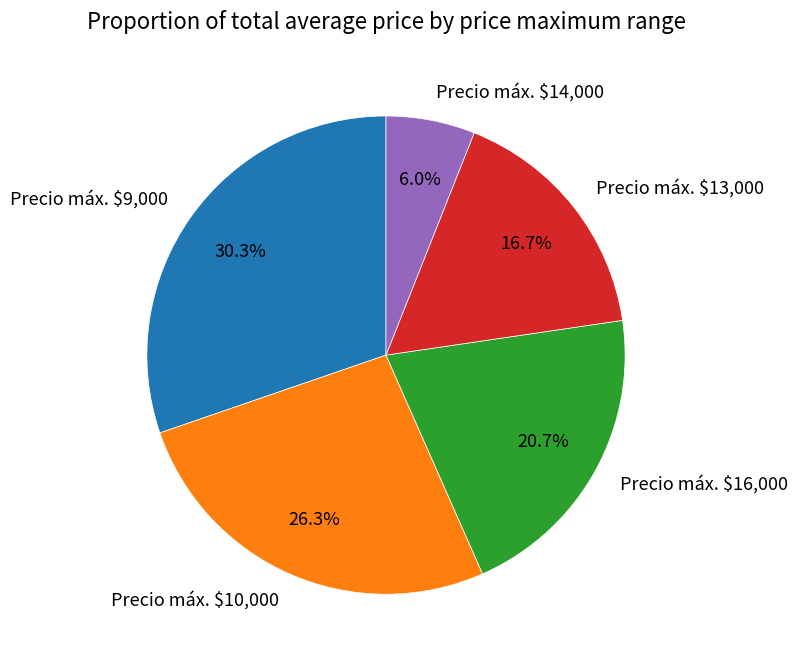

To the nearest percent, what is the average slice percentage?

20%